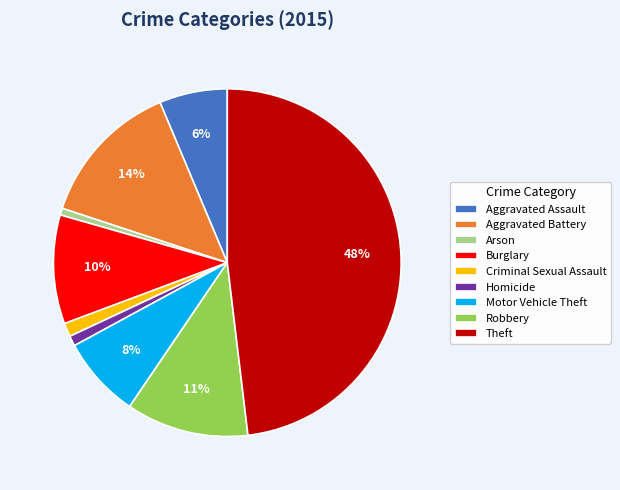

What percentage is the Burglary slice, to the nearest percent?

10%